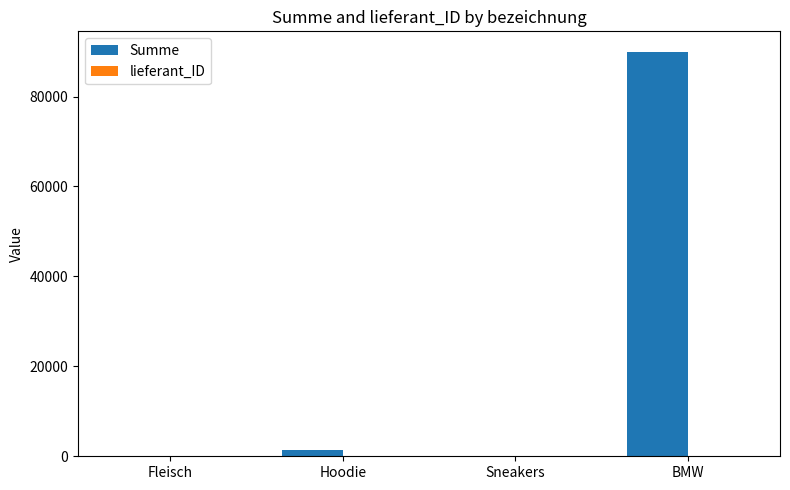

Which series has the largest total across all categories?

Summe